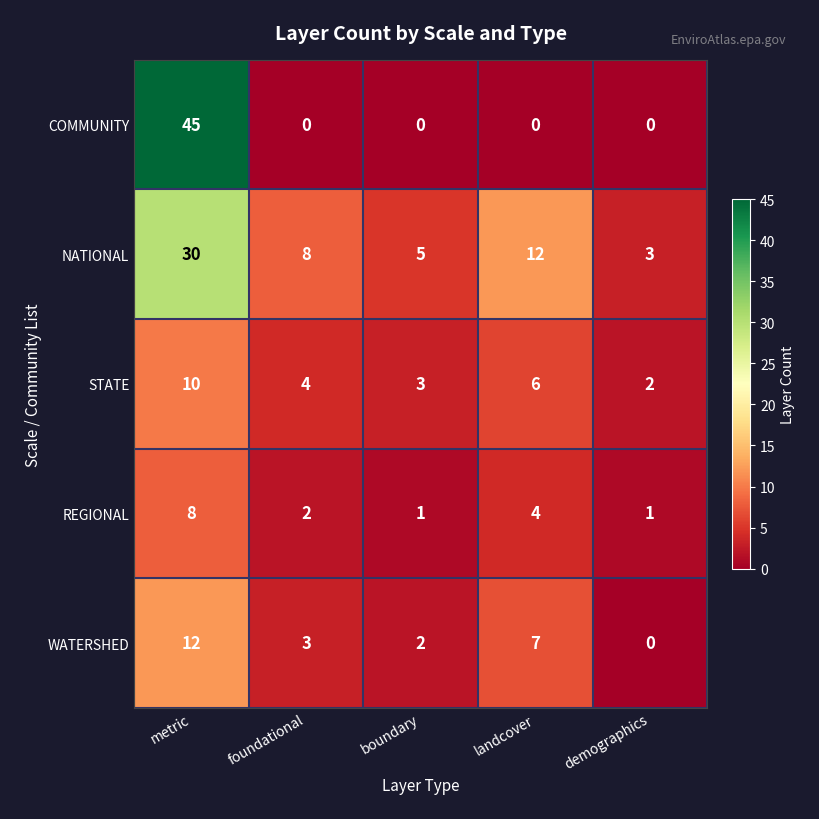

What is the difference between the maximum and second lowest values in the NATIONAL series?

25